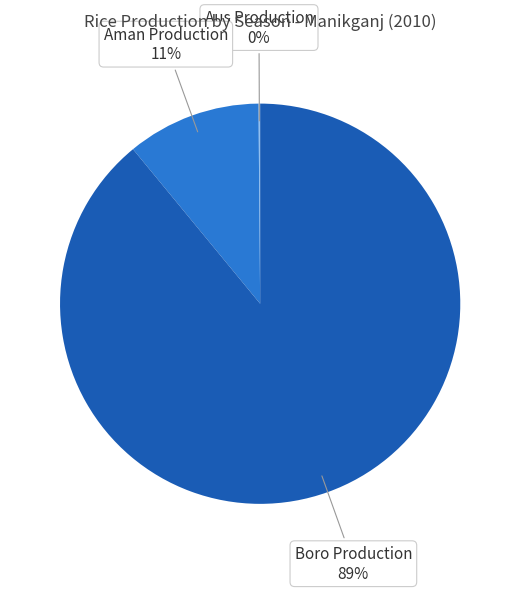

To the nearest percent, what is the average slice percentage?

33%